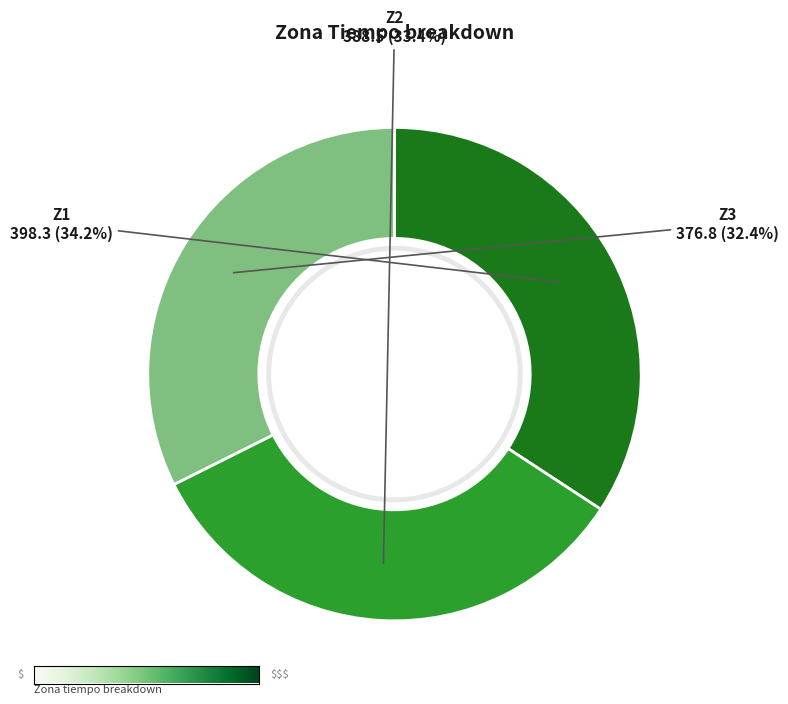

Combined, do Z2 and Z3 account for over 50%?

Yes